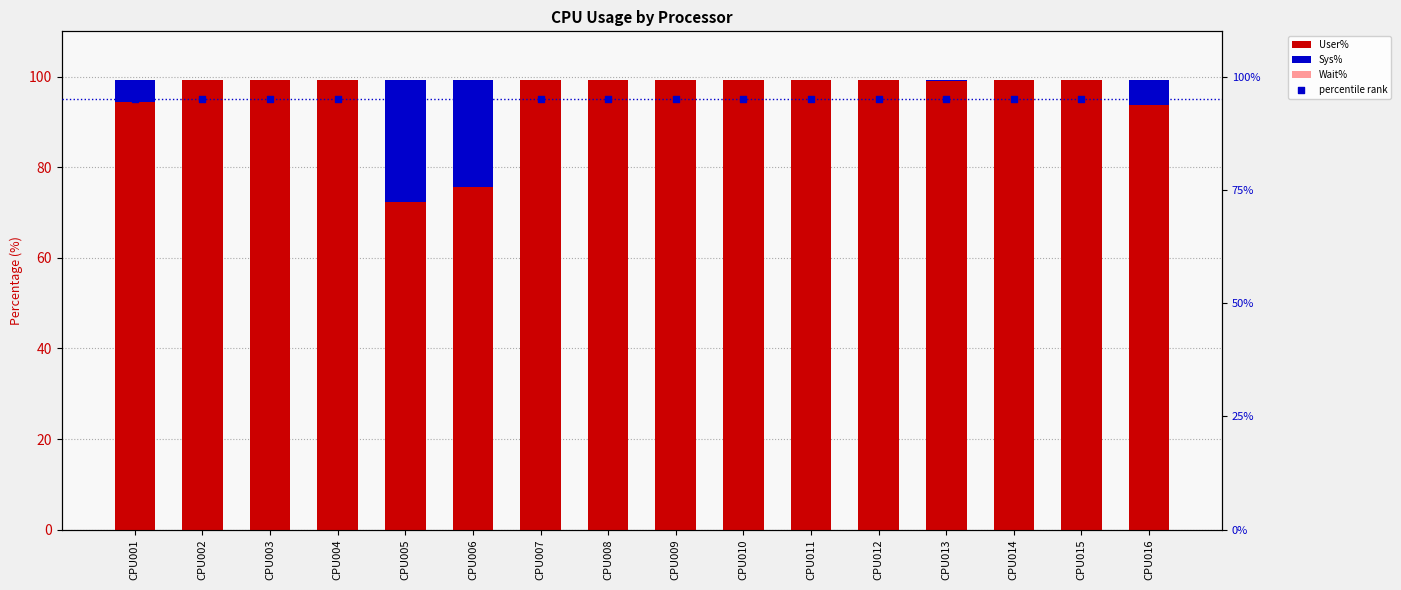

What are all the series names shown in the legend?

User%, Sys%, Wait%, percentile rank